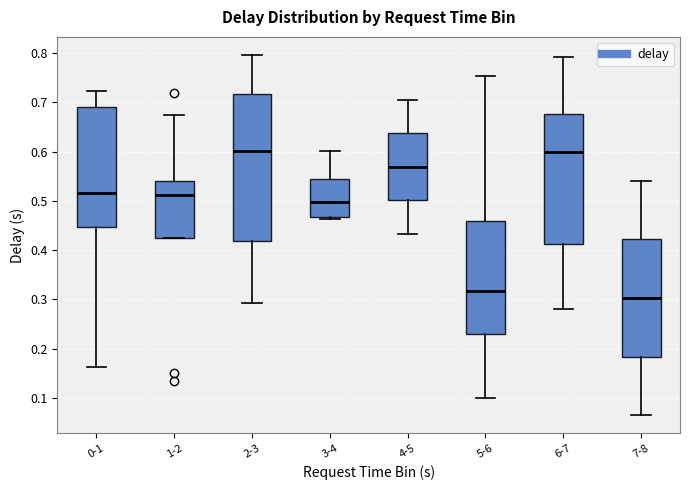

Which box is the tallest, from its lower edge to its upper edge?

2-3